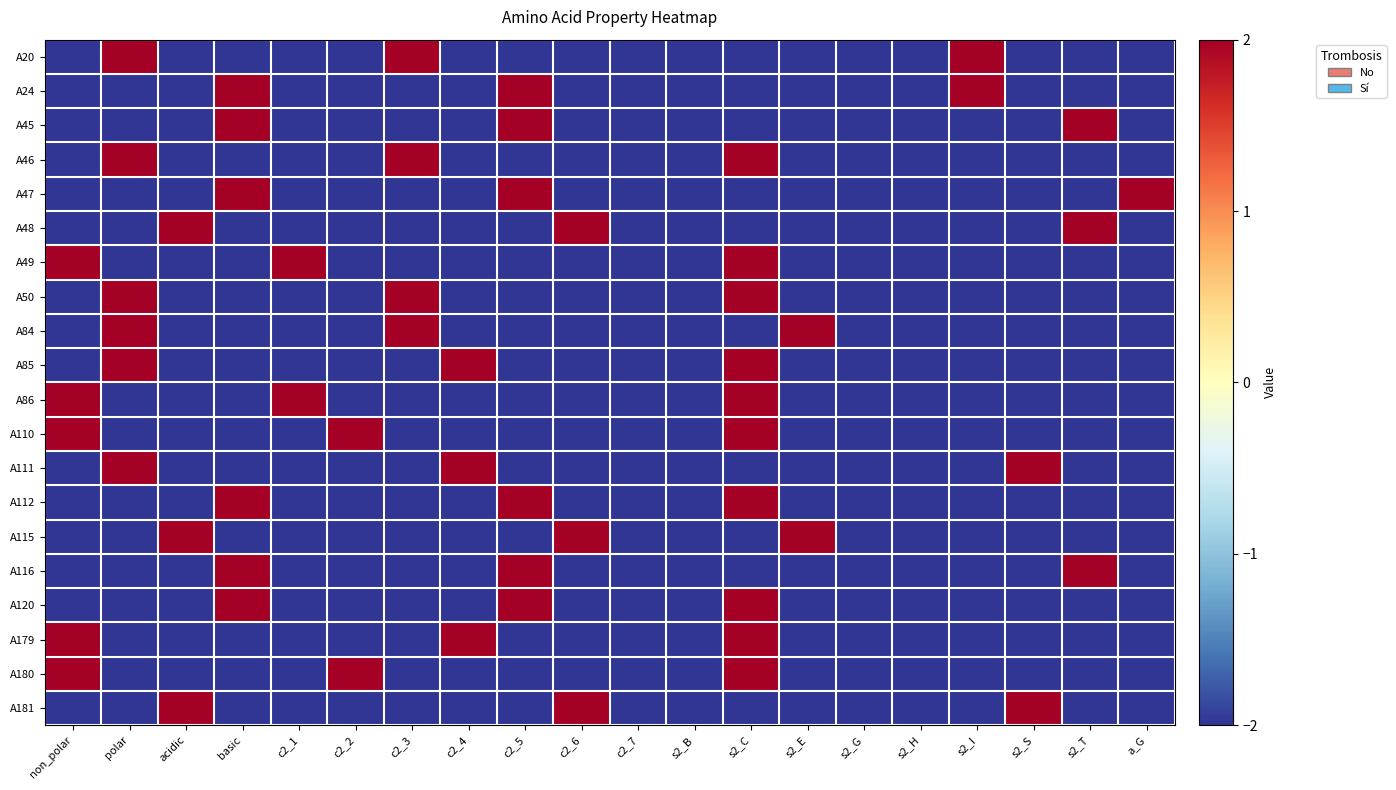

What is the minimum value shown in the chart?

-2